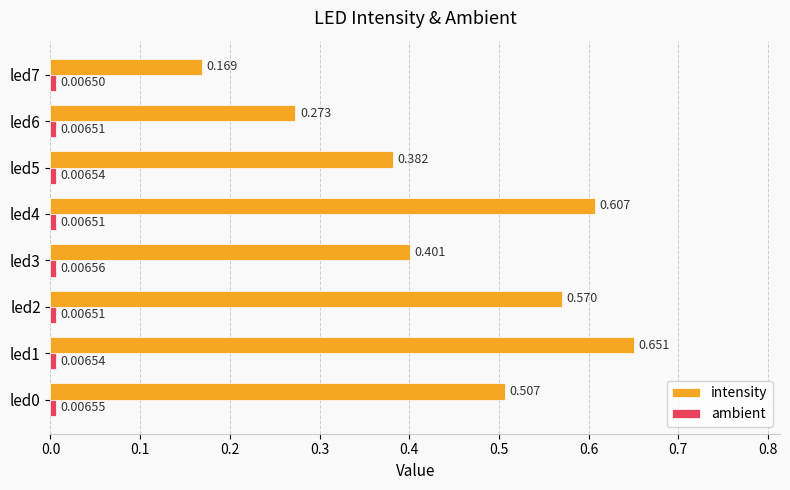

Which series has the largest total across all categories?

intensity